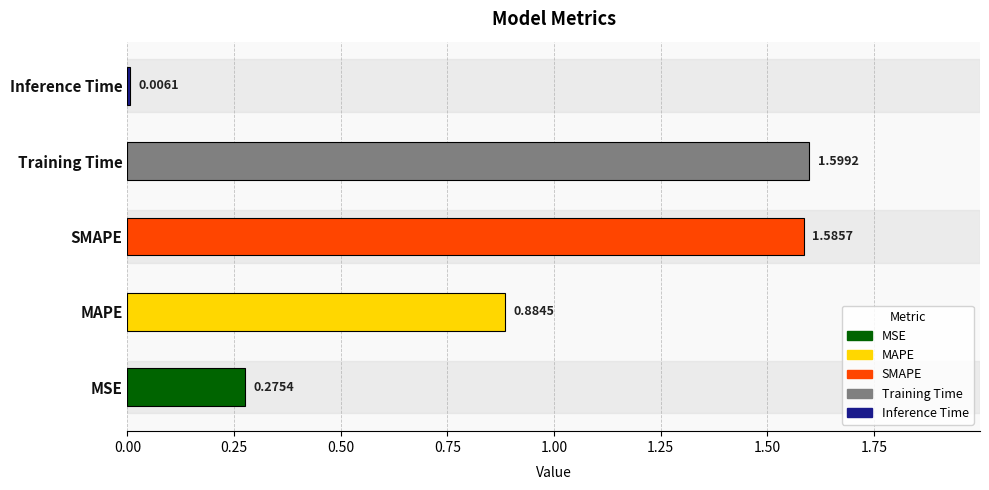

What is the sum of all values?

4.4